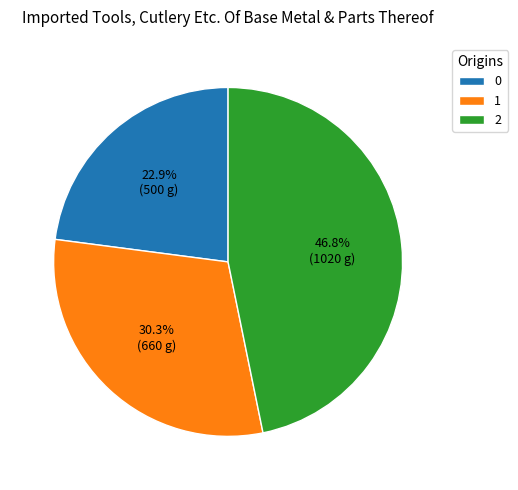

Is 0 the majority of the pie?

No